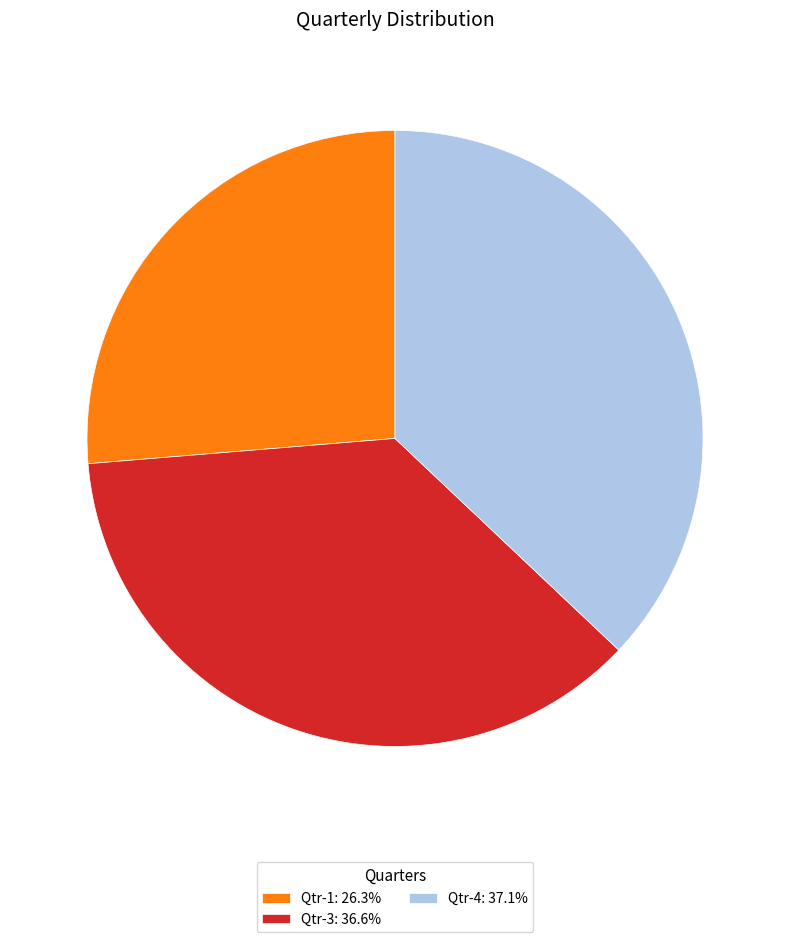

Do Qtr-3: 36.6% and Qtr-1: 26.3% together represent more than half of the pie?

Yes